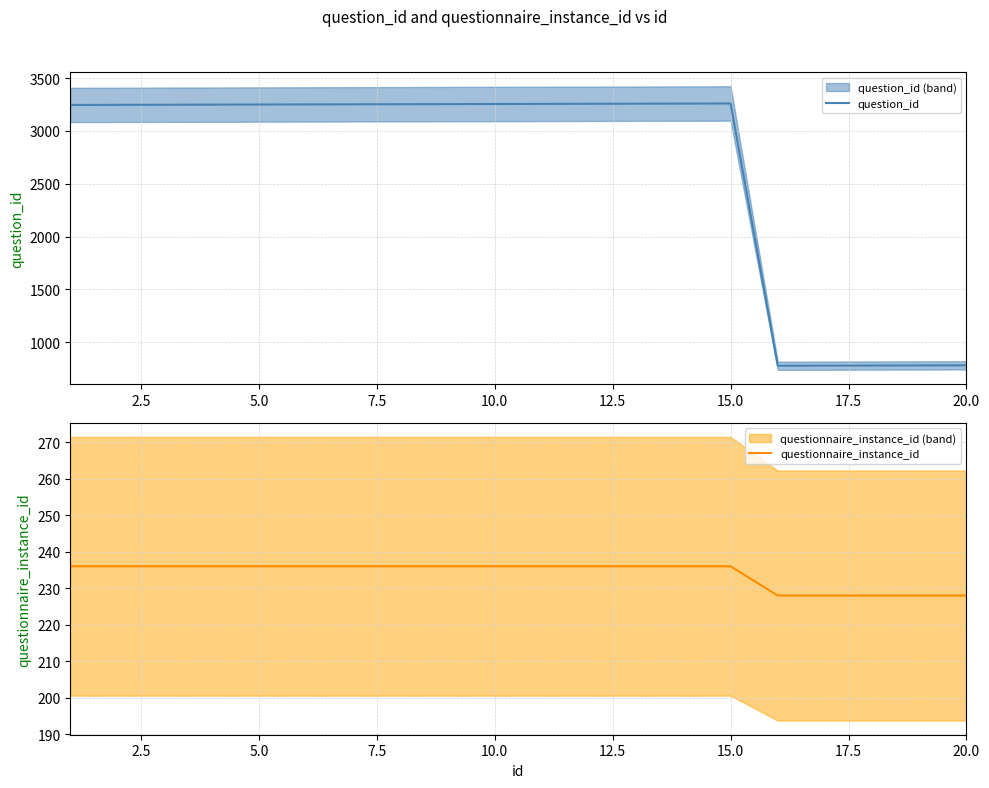

Does the chart have visible grid lines?

Yes